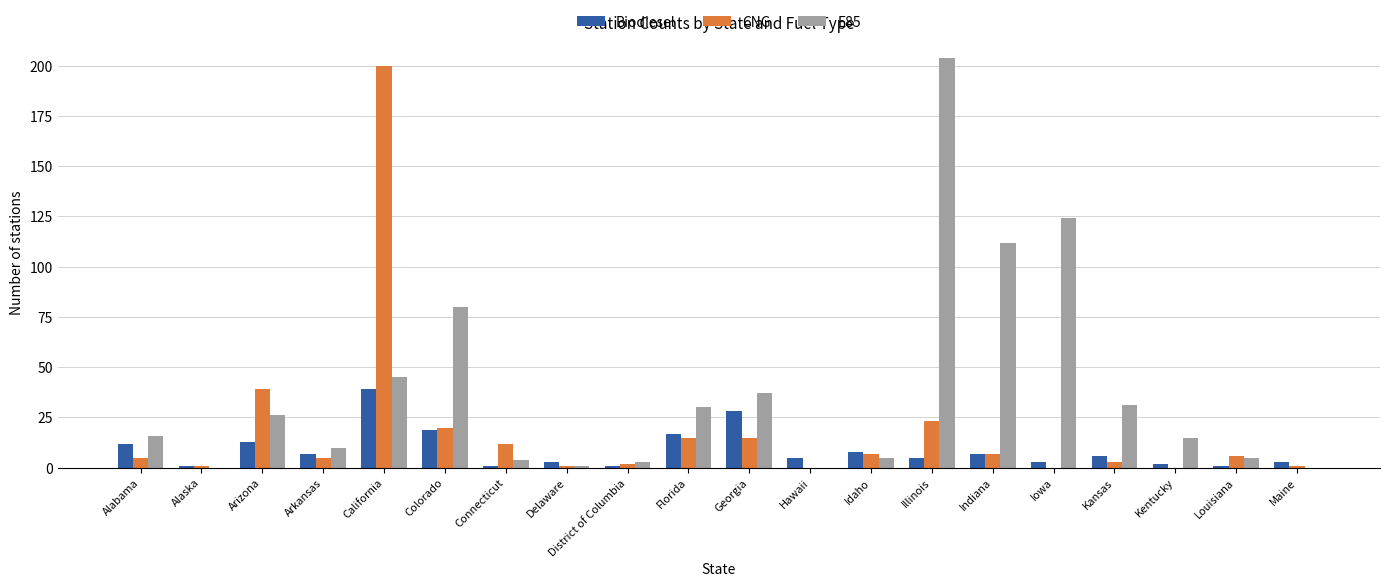

Where is CNG nearest to the value 100?

Arizona